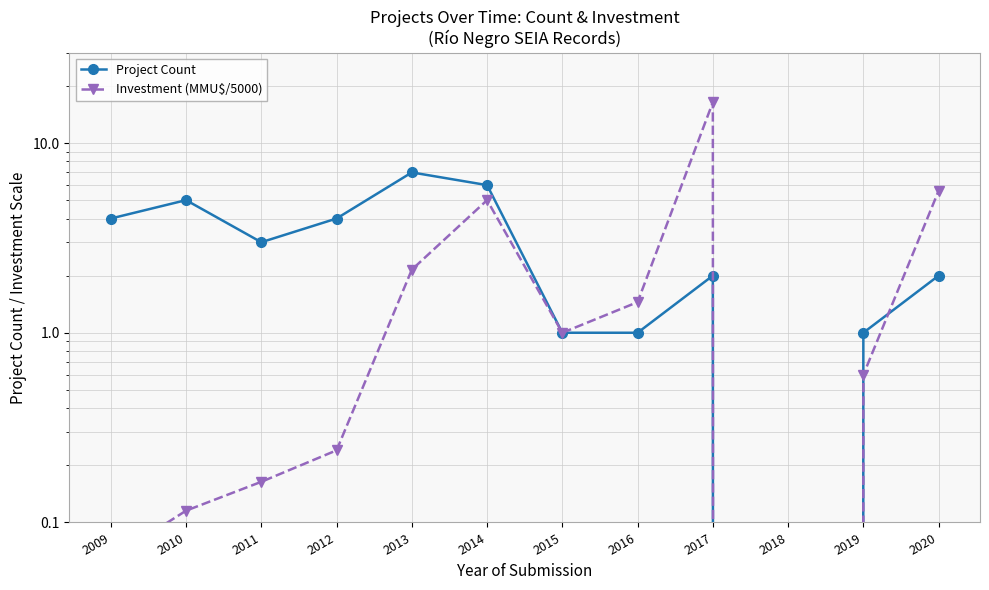

Which category has the lowest value in the Investment (MMU$/5000) series?

2018